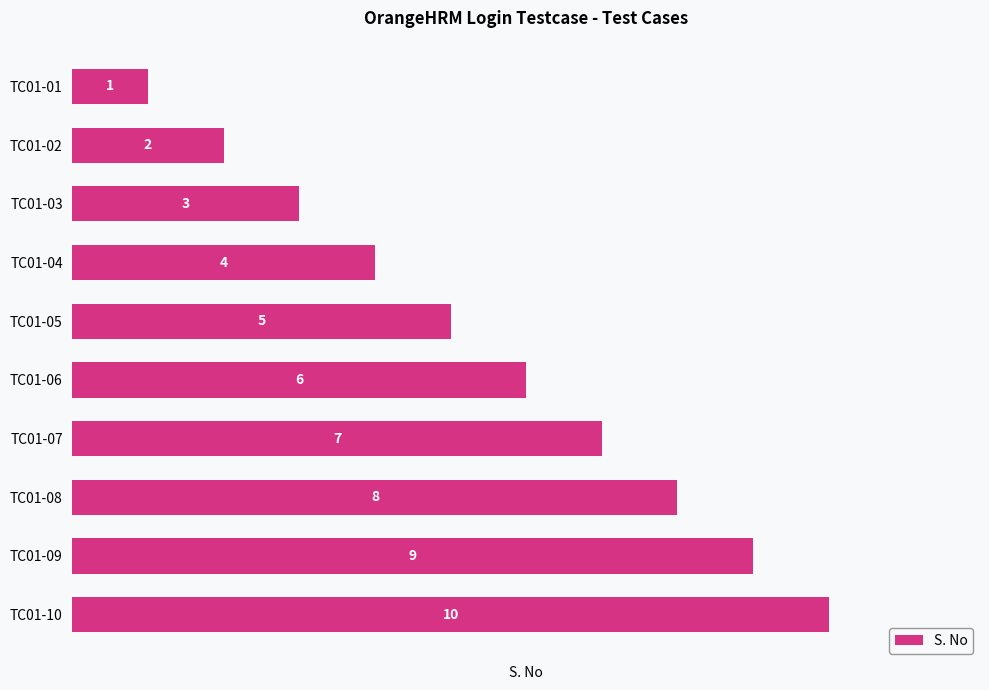

What is the difference between the maximum and minimum values?

9